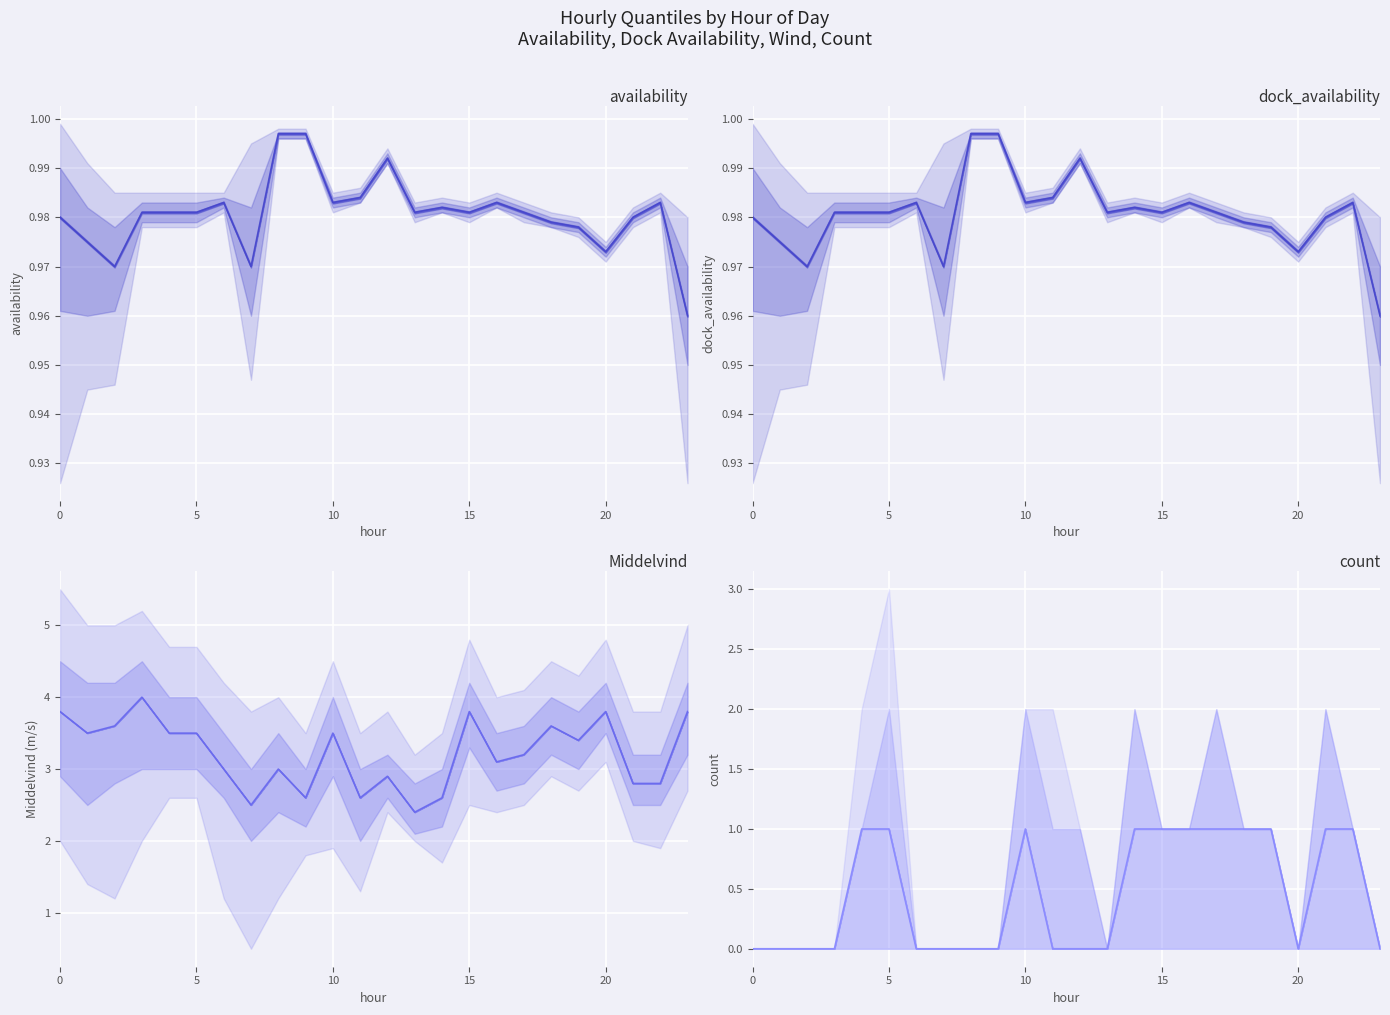

What is the label of the 17th point from the left?

16